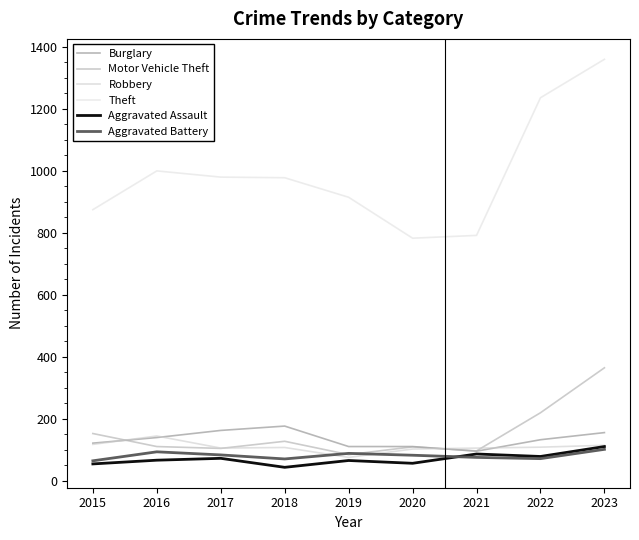

Reading left to right, transcribe all the data shown in this chart.

Burglary: 2015=121	2016=139	2017=162	2018=176	2019=110	2020=110	2021=95	2022=132	2023=155
Motor Vehicle Theft: 2015=152	2016=110	2017=104	2018=127	2019=84	2020=109	2021=96	2022=219	2023=364
Robbery: 2015=117	2016=144	2017=105	2018=107	2019=75	2020=102	2021=105	2022=108	2023=114
Theft: 2015=874	2016=999	2017=979	2018=977	2019=914	2020=782	2021=791	2022=1235	2023=1359
Aggravated Assault: 2015=54	2016=66	2017=72	2018=43	2019=65	2020=56	2021=86	2022=78	2023=110
Aggravated Battery: 2015=64	2016=93	2017=83	2018=70	2019=88	2020=82	2021=75	2022=71	2023=101